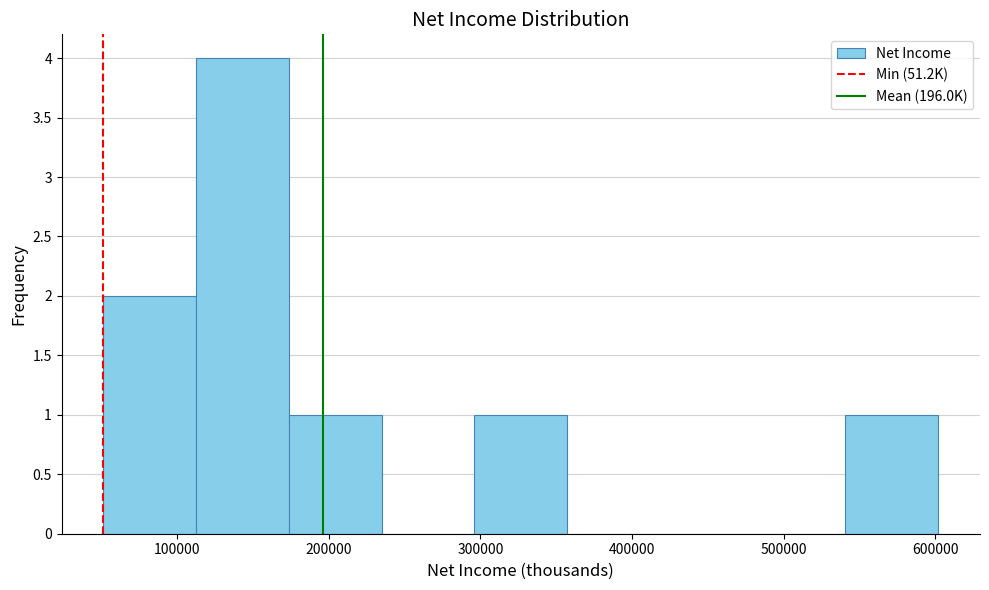

How tall is the bar that spans 540000 to 600000 on the x-axis? Neither the bar edges nor the heights are printed on the chart, so give them approximately, as read against the axes.

1